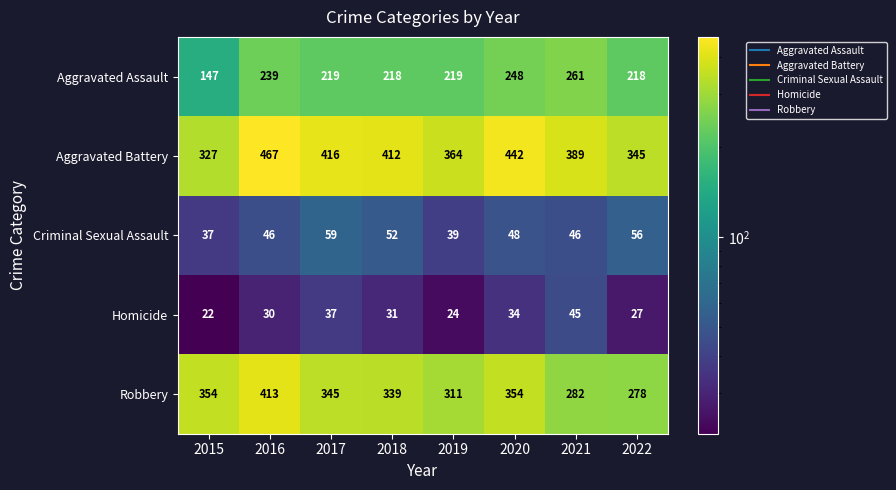

What is the approximate value of Aggravated Assault at 2016, to the nearest 50?

250